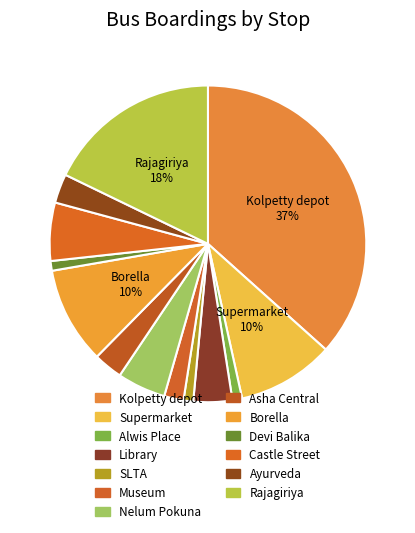

How many segments does this pie chart have?

13